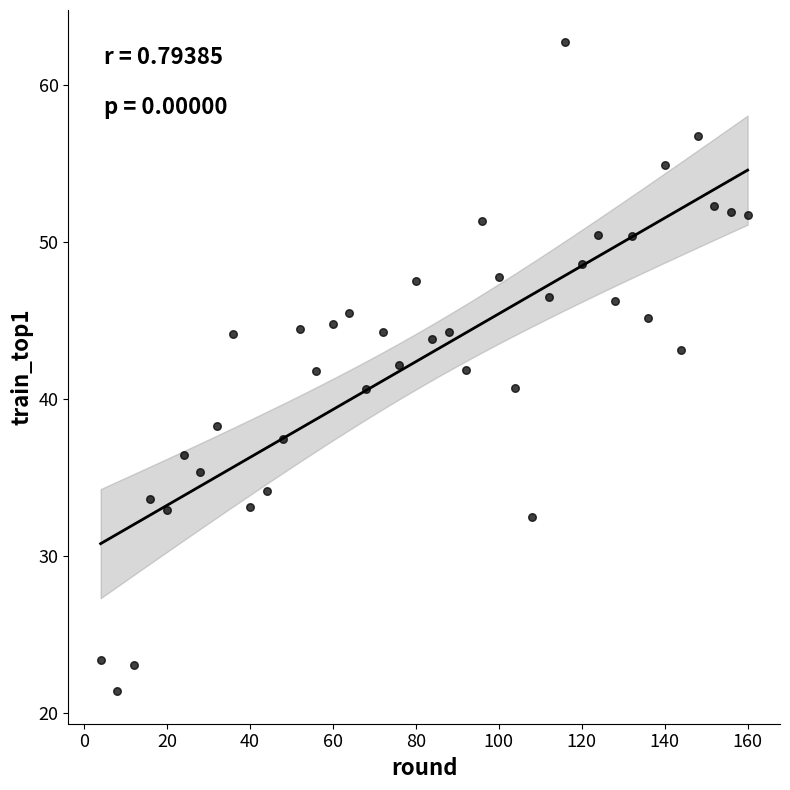

What is the range of Y values (max minus min)?

41.3